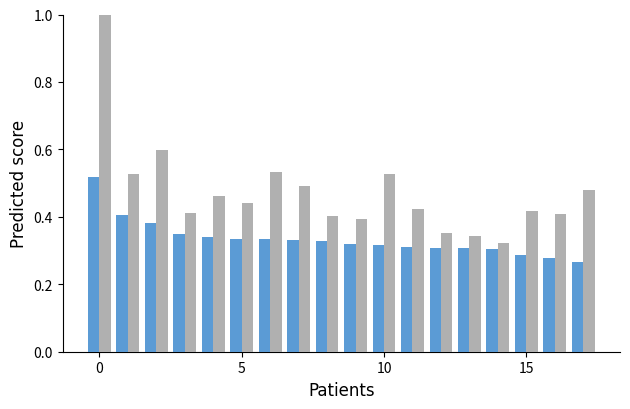

Count the number of categories in the chart.

18